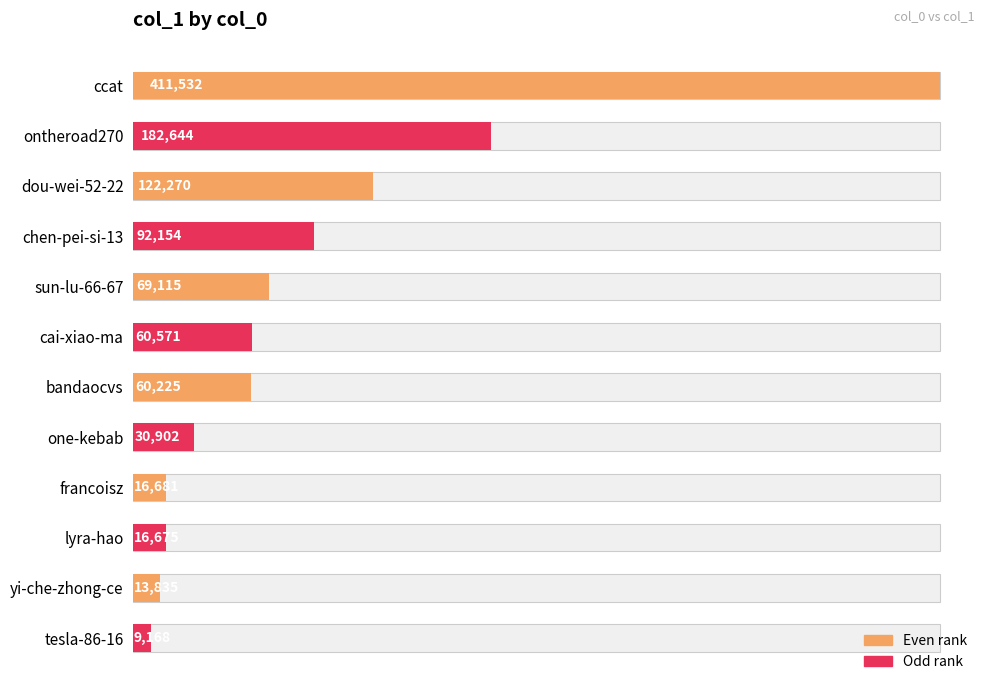

Reading right to left, extract all data points from this chart.

9168	13835	16675	16681	30902	60225	60571	69115	92154	122270	182644	411532